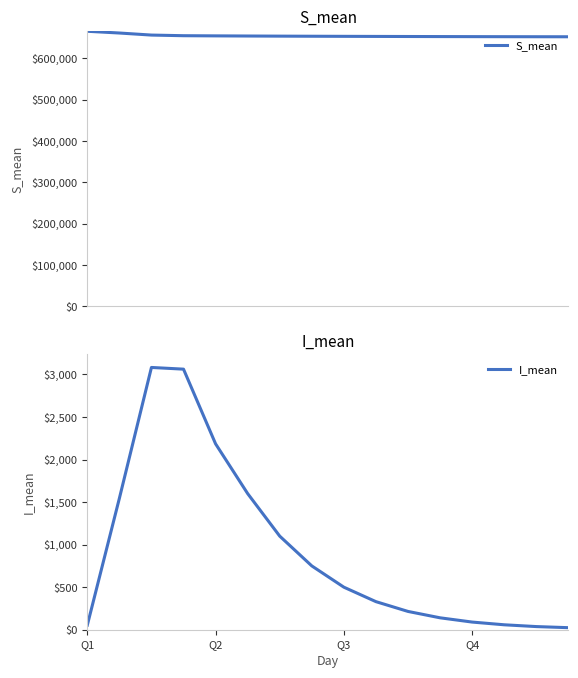

What is the difference between the maximum and minimum values in the S_mean series?

13291.1